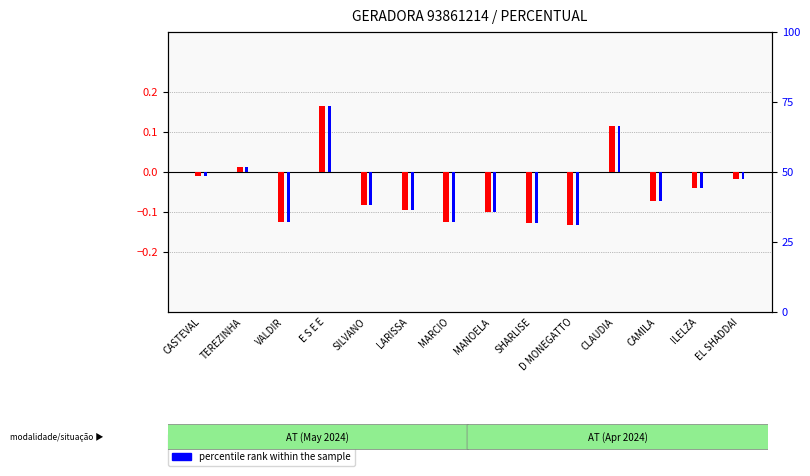

What position from the right is LARISSA?

9